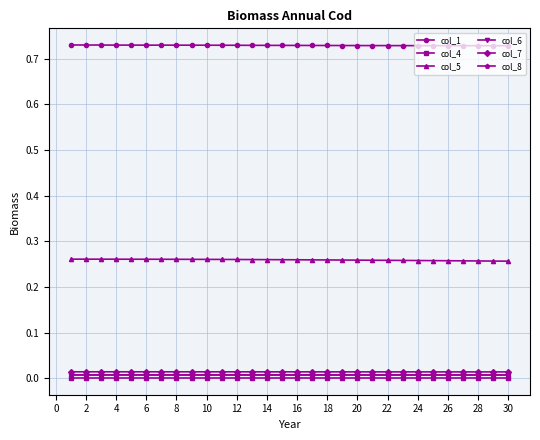

True or false: col_1 and col_5 cross at least once.

False